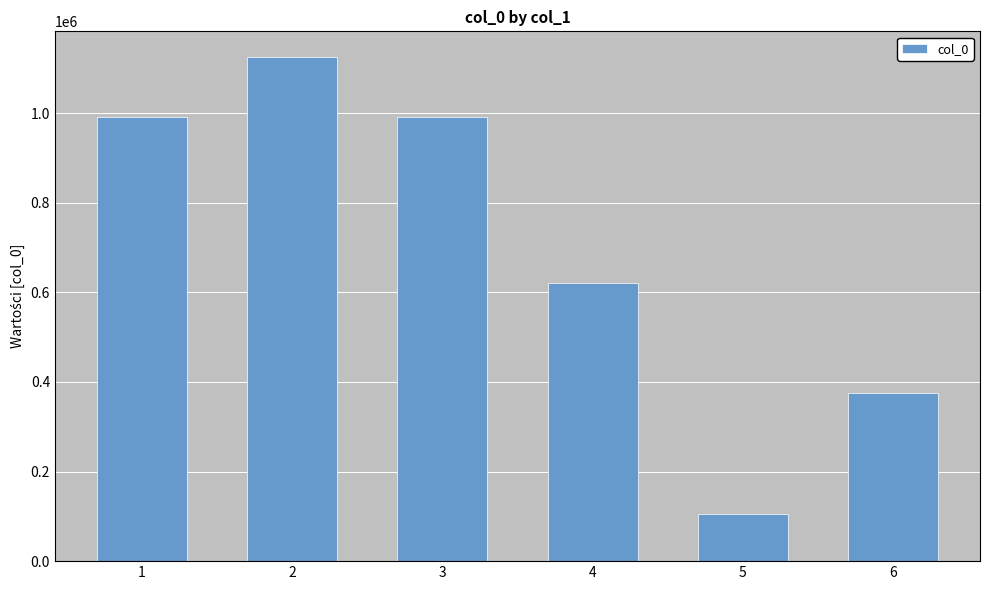

Approximately how many times larger is the value at 6 compared to 5?

3.6